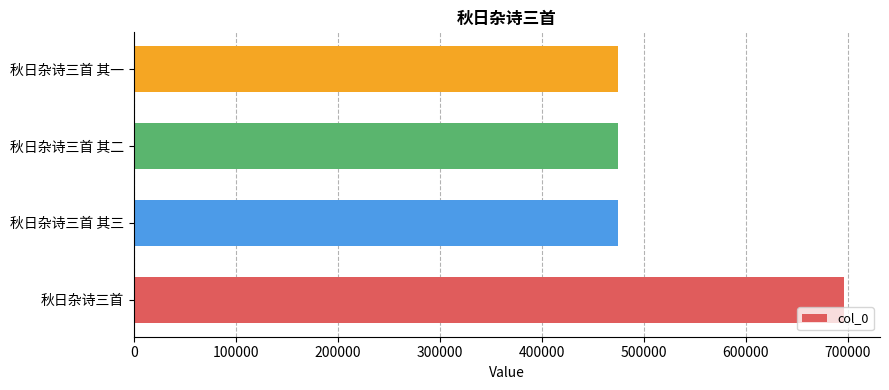

Are the bars grouped side by side (vs. stacked)?

No